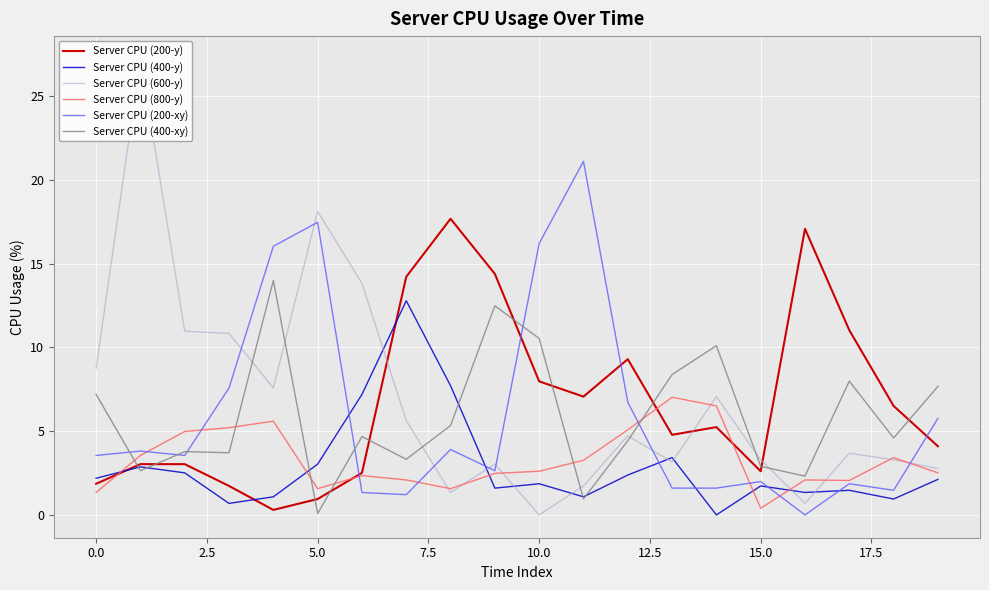

True or false: Server CPU (800-y) has more than 2 interior local peaks.

True